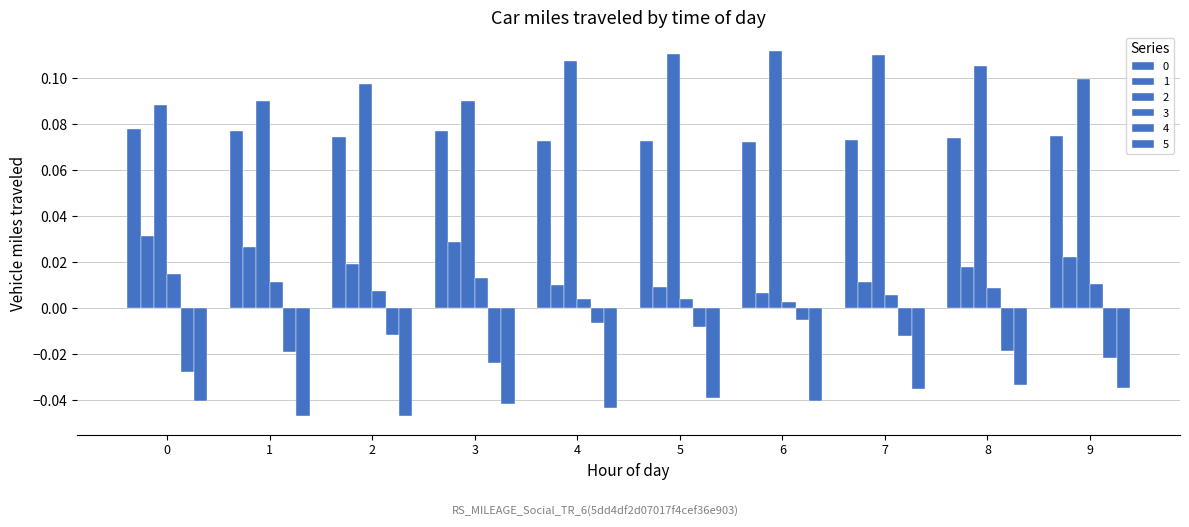

Count the 2 values in the range 0 to 1.

10